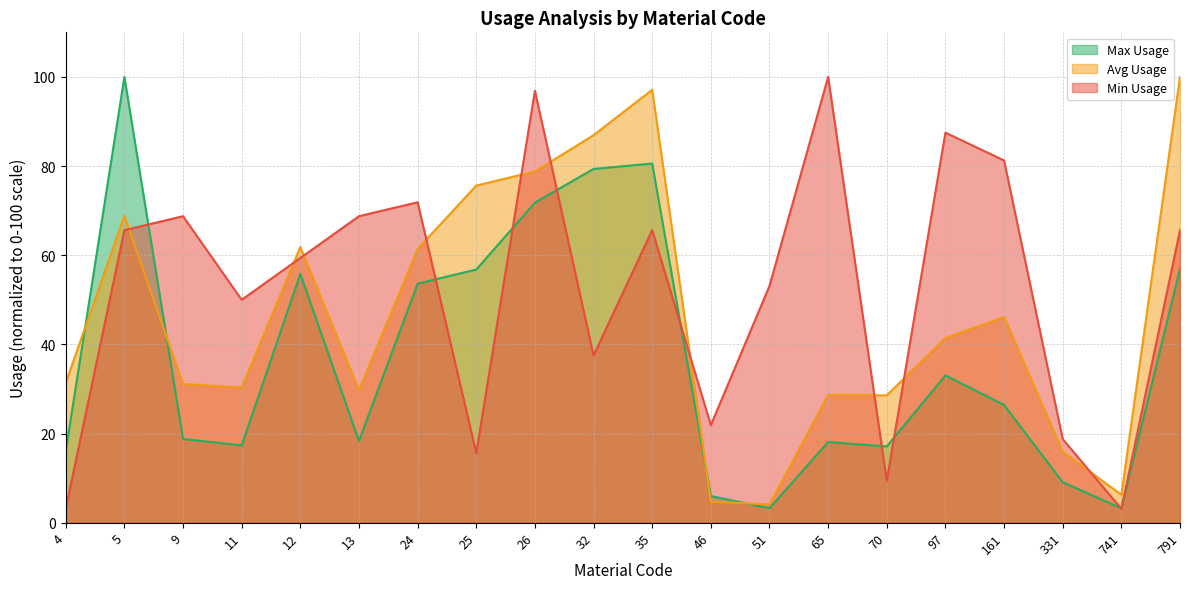

True or false: Avg Usage has a value of 10.5 at 741.

False